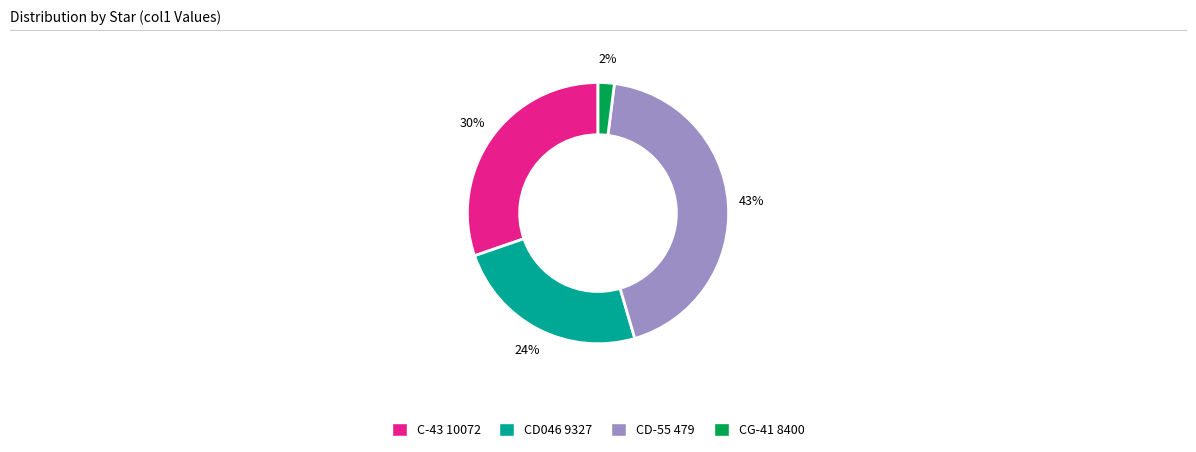

Between CD-55 479 and C-43 10072, which is larger?

CD-55 479